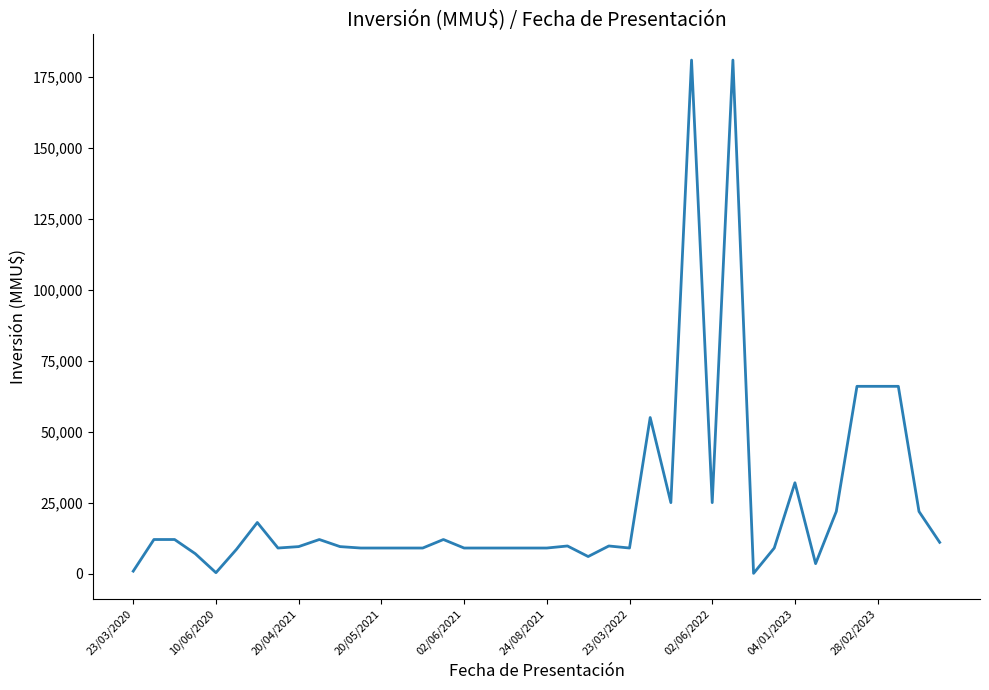

What is the minimum value shown in the chart?

70